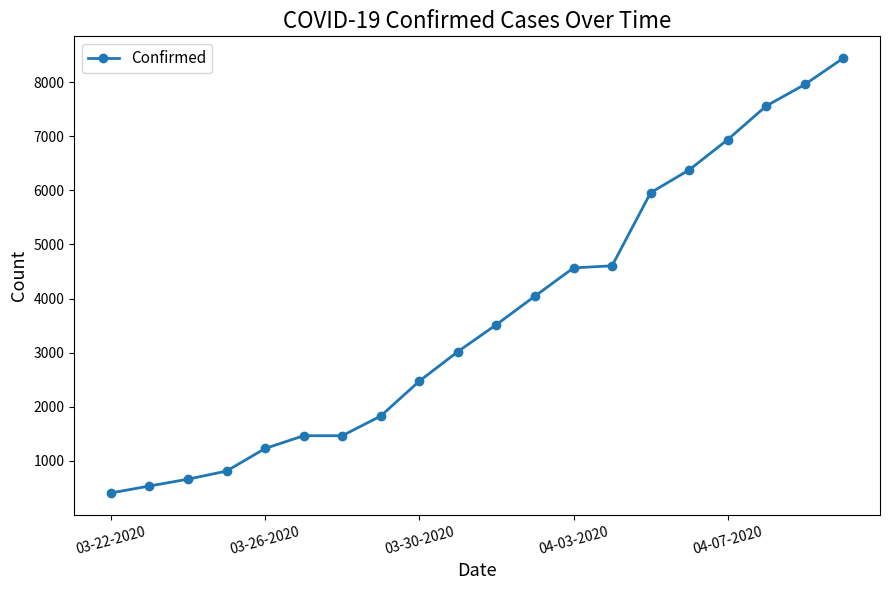

What is the maximum value shown in the chart?

8443